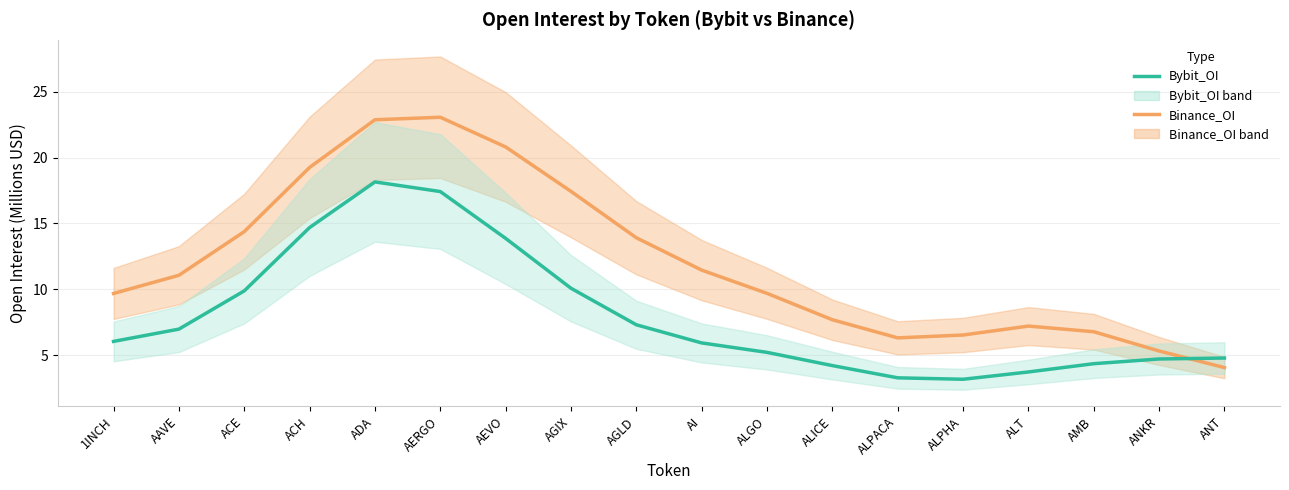

Is it true that Binance_OI equals 4.1 at ANT?

True